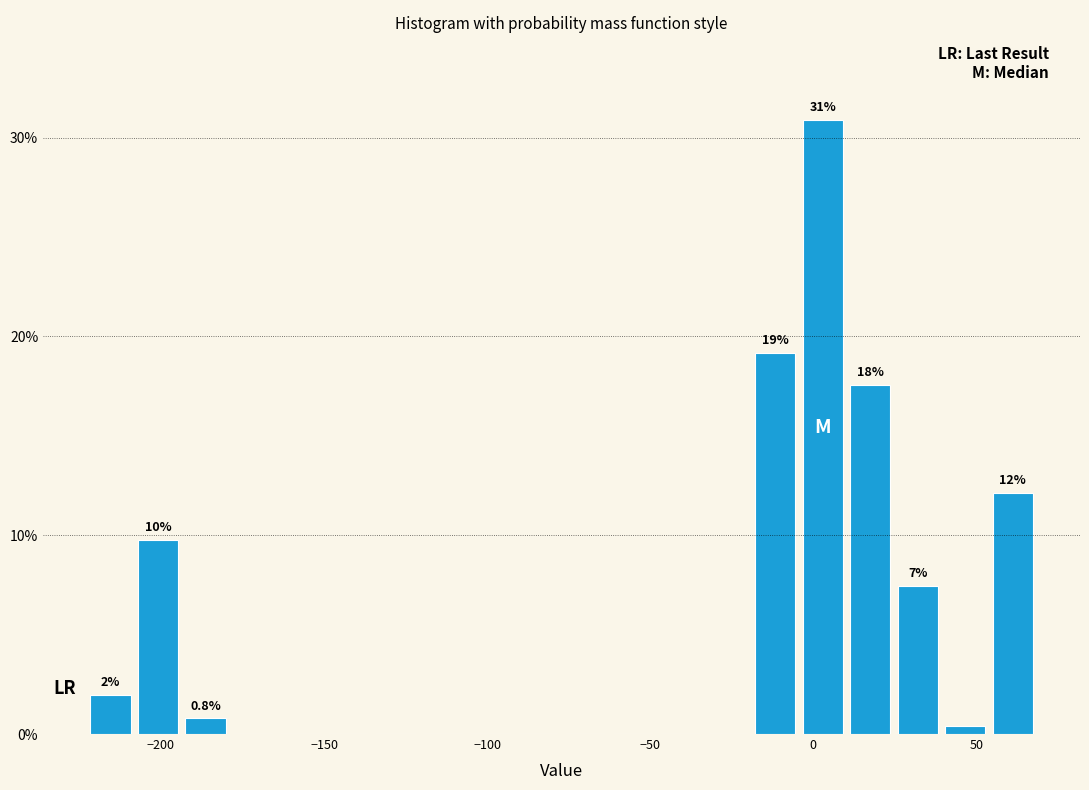

Around what value on the x-axis is the tallest bar? Give the approximate position of its centre, as read against the axis.

5